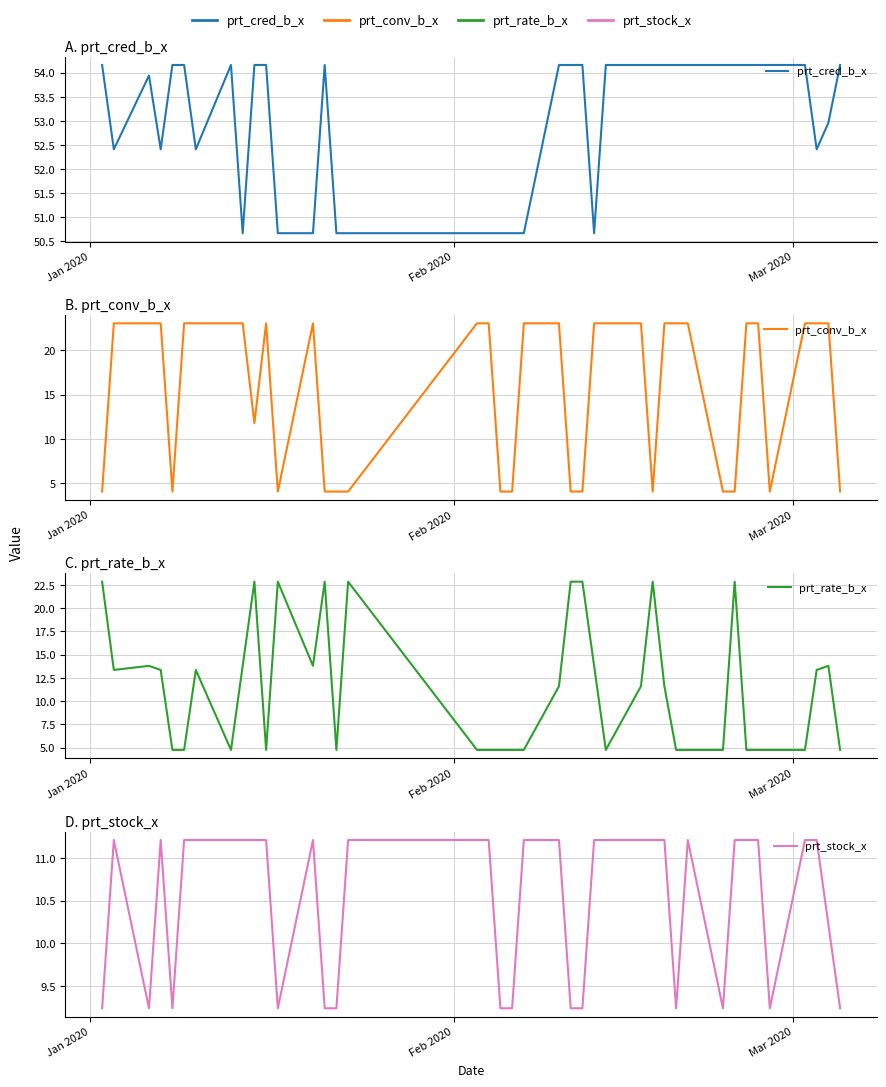

What is the maximum value shown in the chart?

54.2